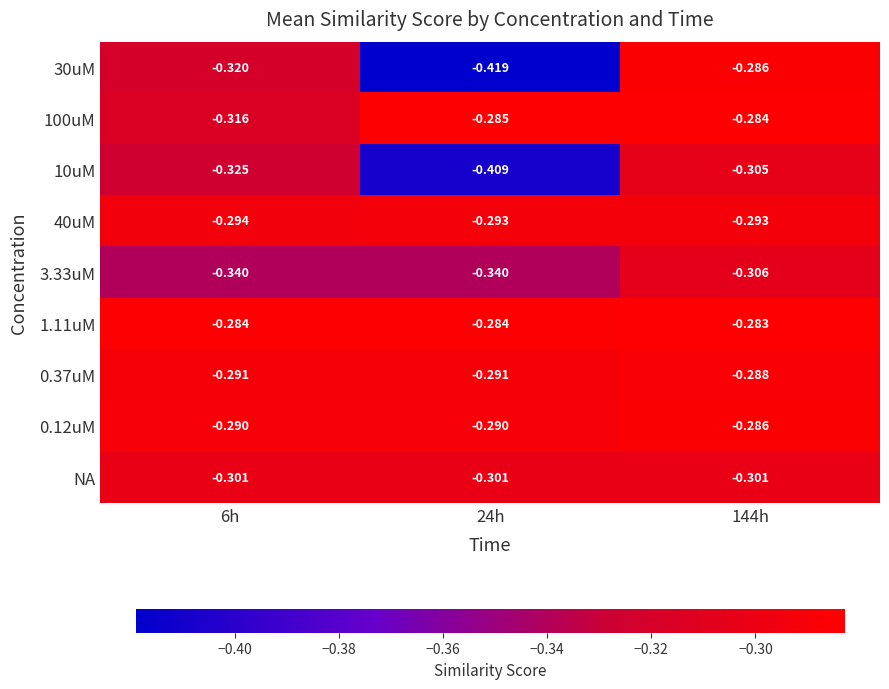

At which category is the sum across all series the highest?

144h